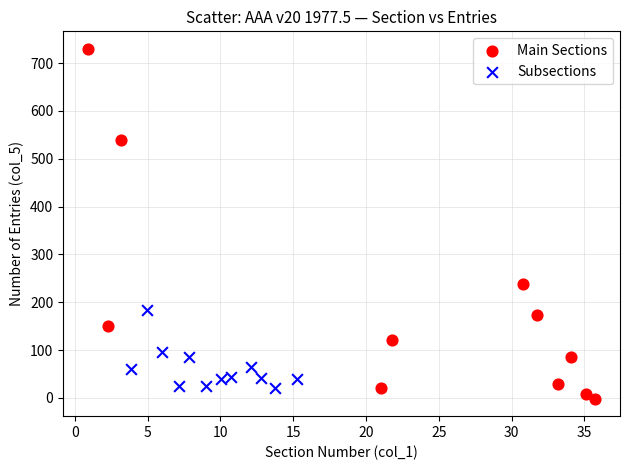

Which series reaches the maximum Y coordinate?

Main Sections